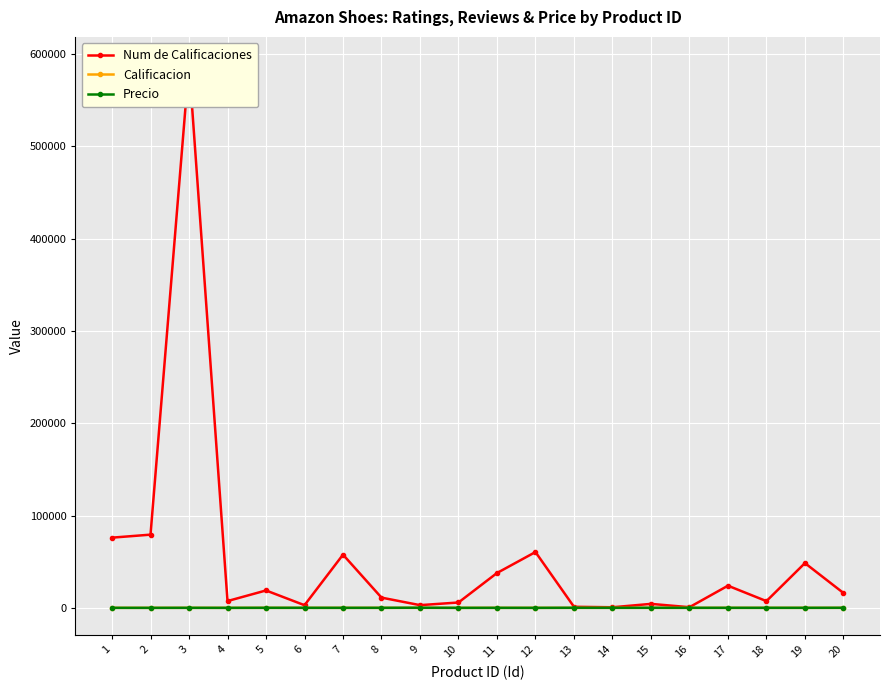

Reading left to right, what are all the values shown in this chart?

Num de Calificaciones: 76030.0	79288.0	588986.0	7348.0	18831.0	2867.0	57609.0	11077.0	2920.0	5798.0	37722.0	60446.0	1133.0	635.0	4291.0	693.0	23975.0	7281.0	48457.0	16099.0
Calificacion: 4.3	4.6	4.8	4.5	4.6	4.5	4.7	4.5	4.7	4.6	4.7	4.6	4.6	4.6	4.7	4.6	4.4	4.6	4.3	4.5
Precio: 21.8	0.0	42.4	0.0	60.0	45.5	26.4	39.5	139.9	0.0	35.7	0.0	80.0	45.0	65.0	37.0	48.7	39.1	35.0	79.6